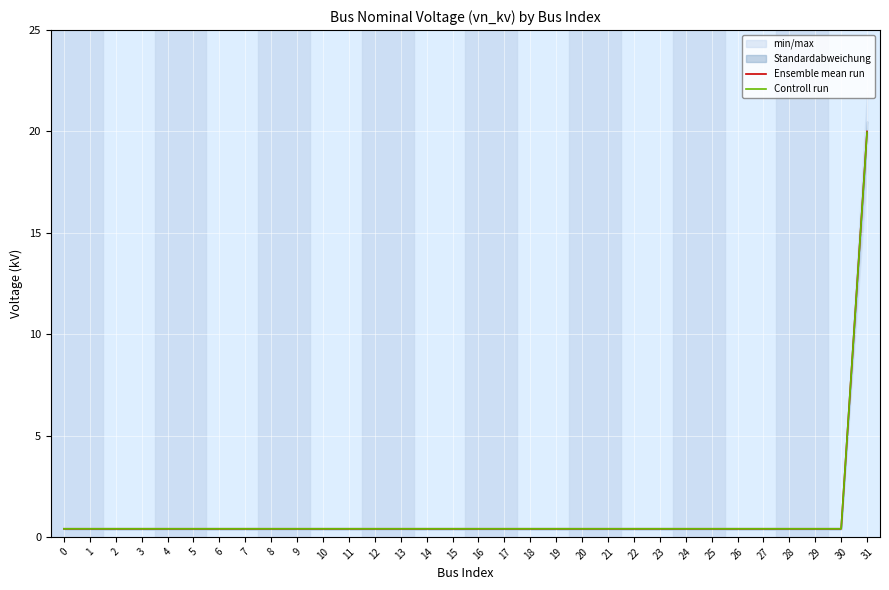

Rank the series by their maximum value, from highest to lowest.

Ensemble mean run, Controll run